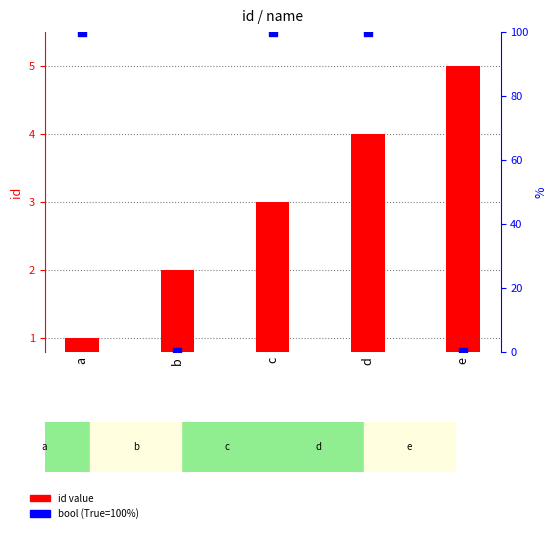

Is the value of bool (True=100%) at d greater than the value of id value at c?

Yes